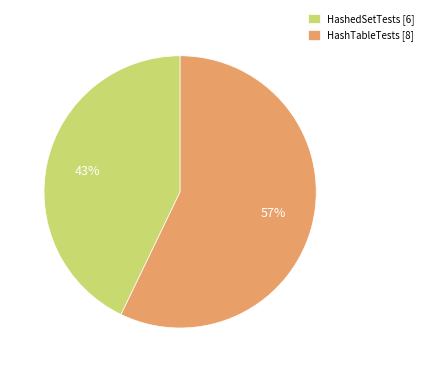

The HashedSetTests slice represents 31% of the pie. True or false?

False